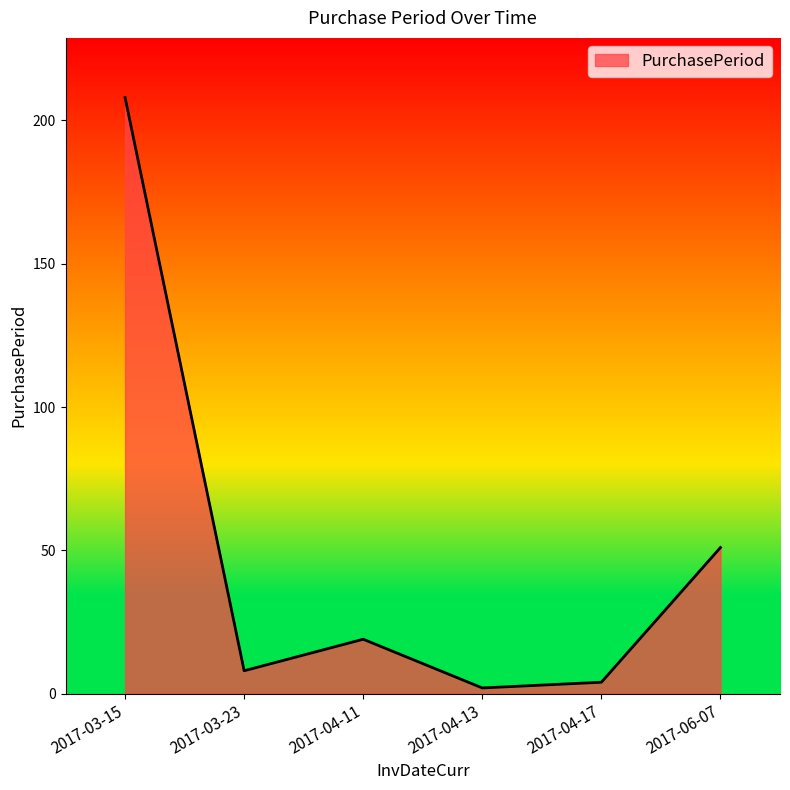

Is it true that the value at 2017-03-15 is 42?

False